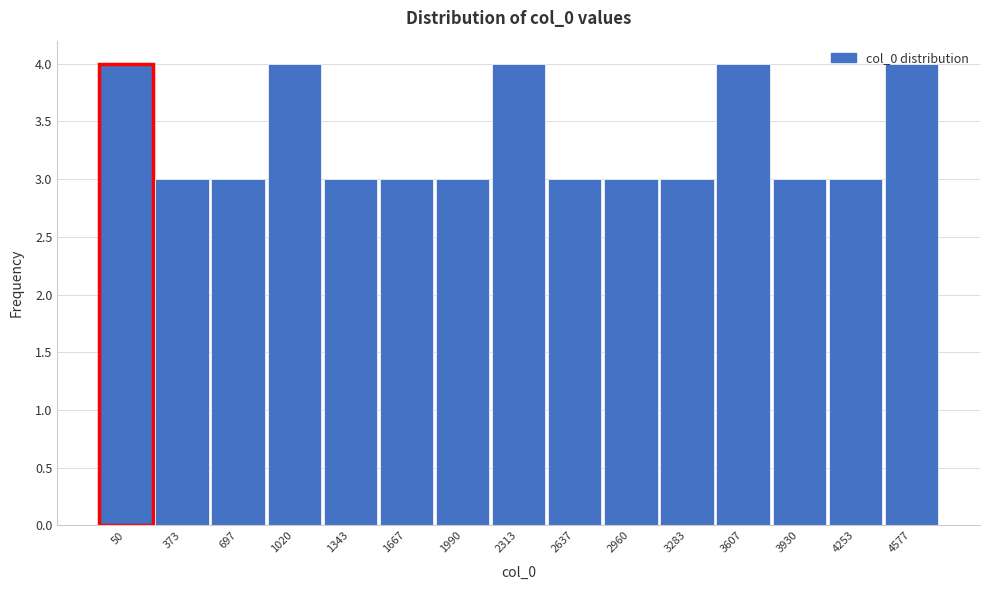

What is the minimum value shown in the chart?

3